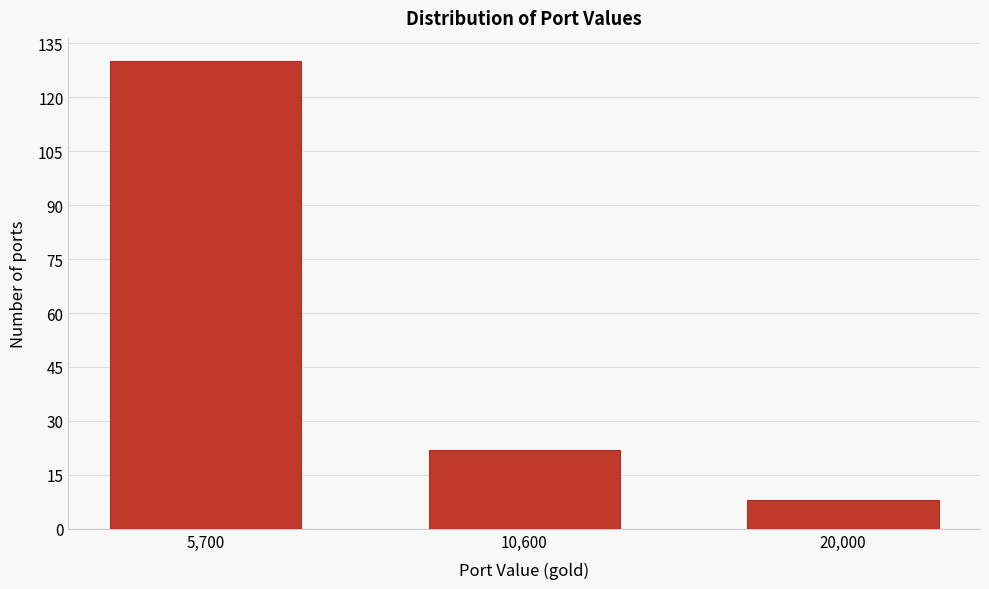

Reading left to right, extract all data points from this chart.

130	22	8